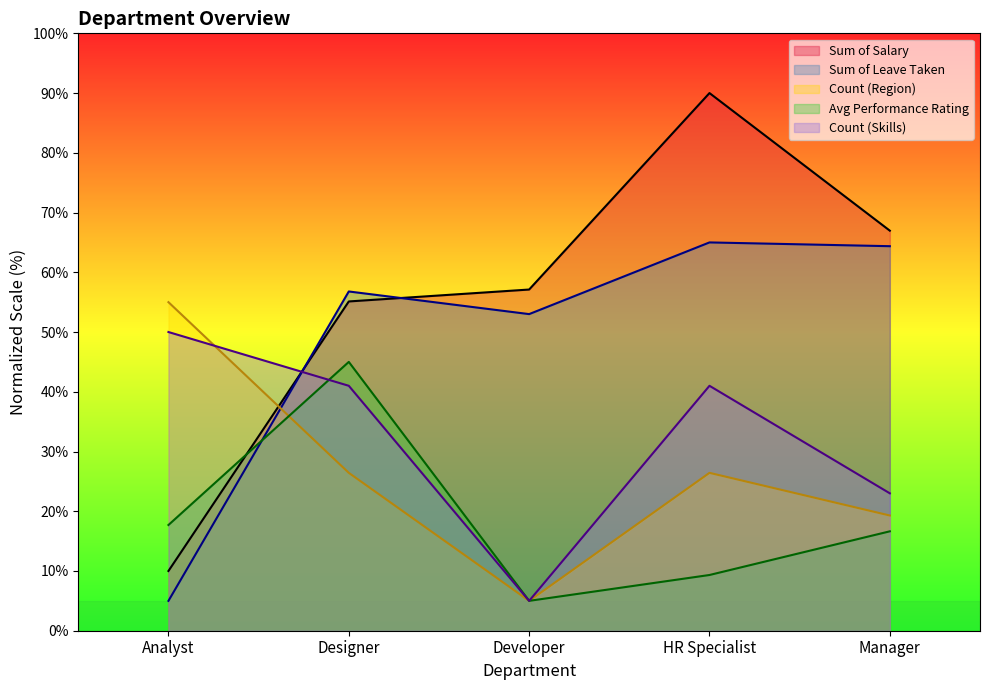

What are all the series names shown in the legend?

Sum of Salary, Sum of Leave Taken, Count (Region), Avg Performance Rating, Count (Skills)